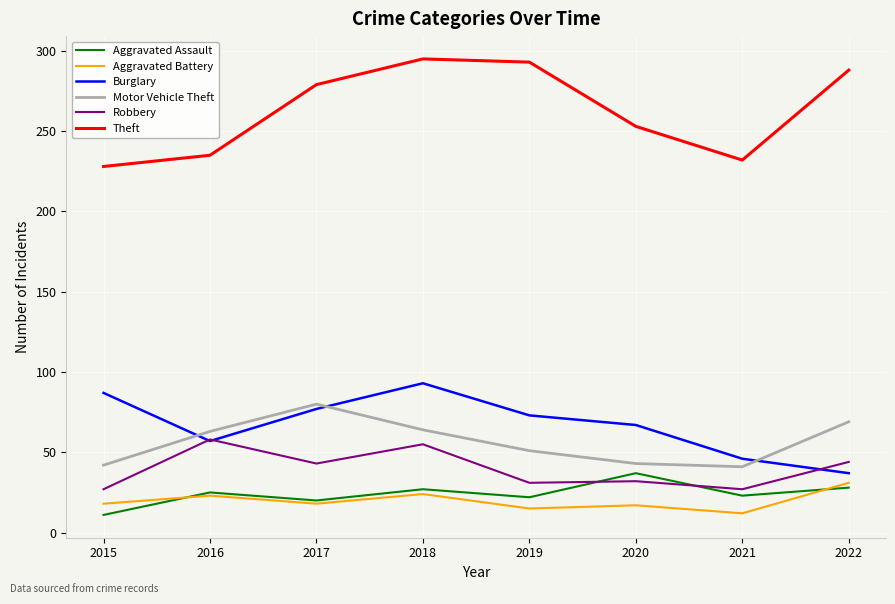

True or false: Aggravated Battery and Motor Vehicle Theft intersect in this chart.

False